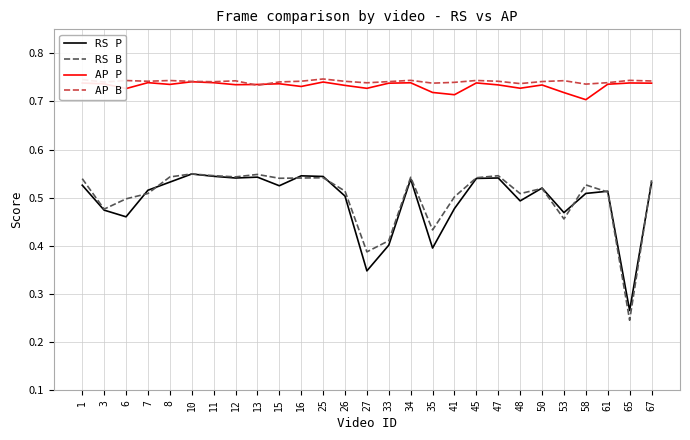

Is it true that AP B equals 0.4 at 11?

False